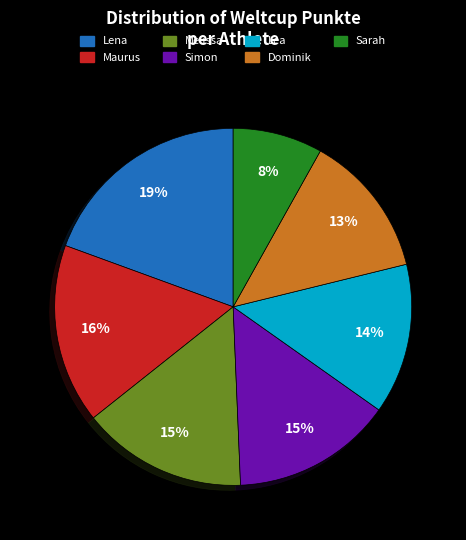

How many slices are in this pie chart?

7